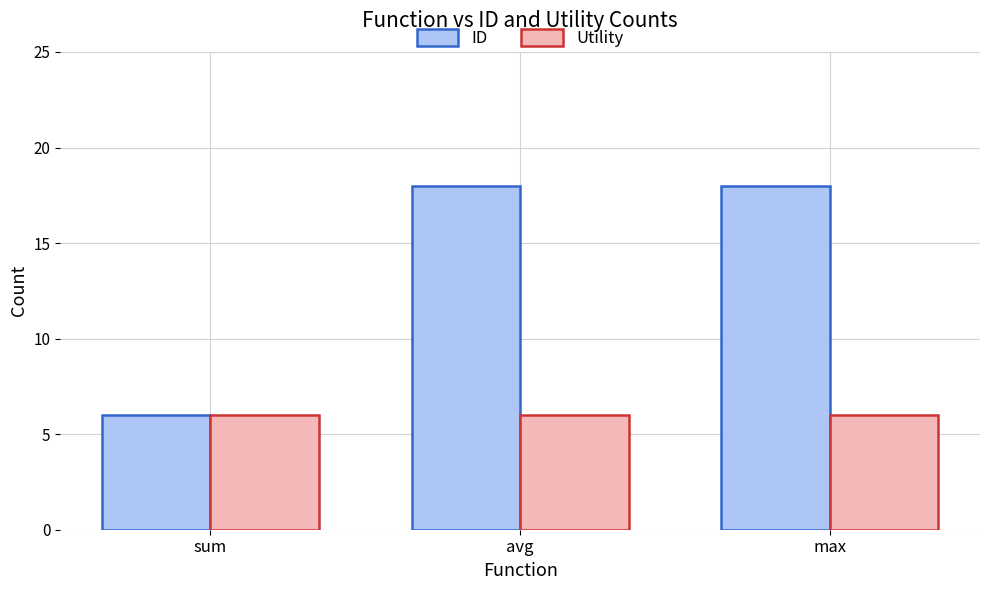

What position from the left is sum?

1